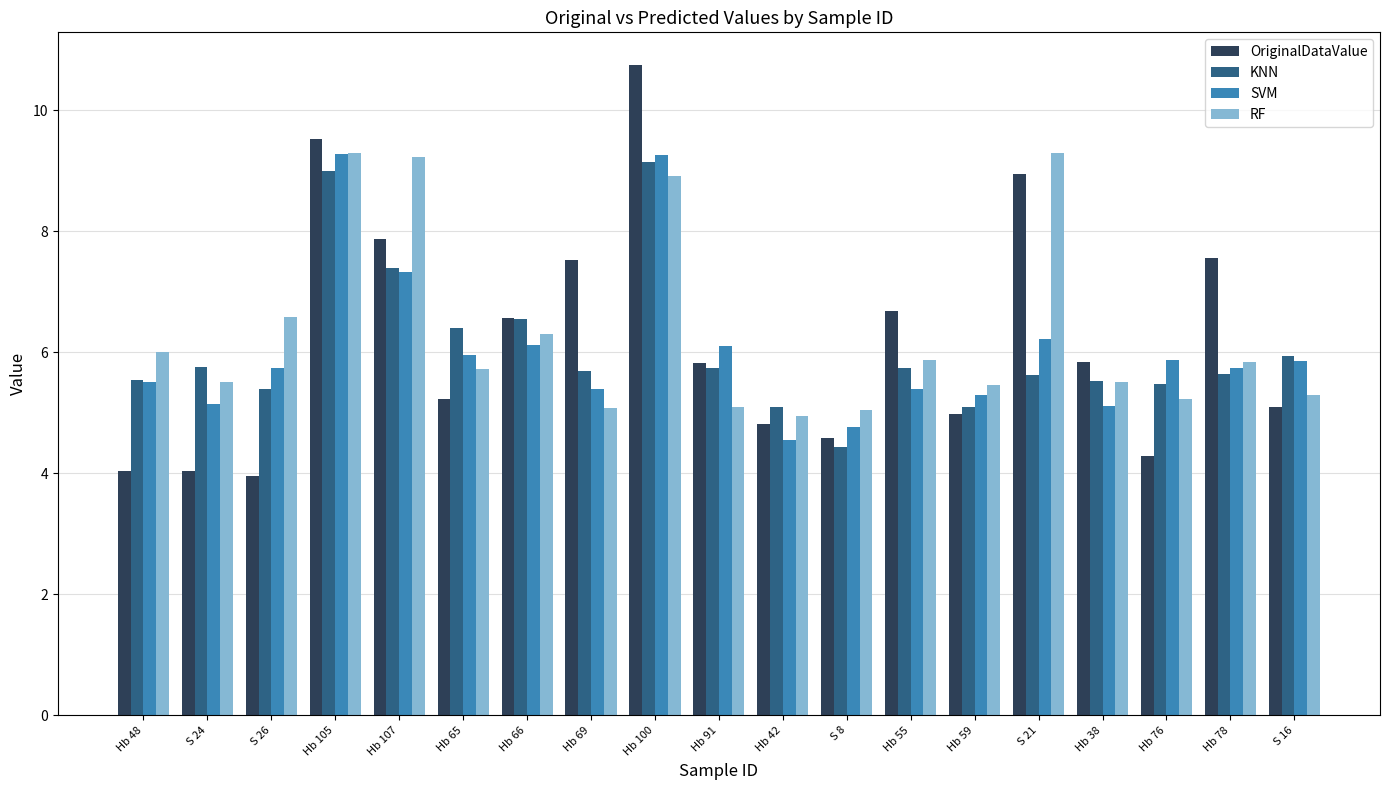

Count the number of categories in the chart.

19